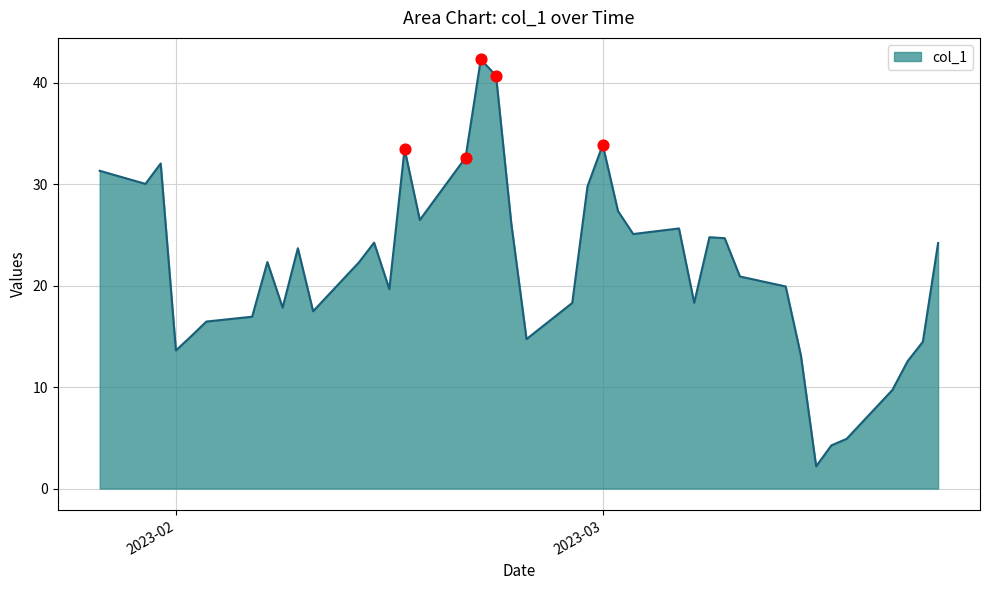

What is the smallest value displayed?

2.2